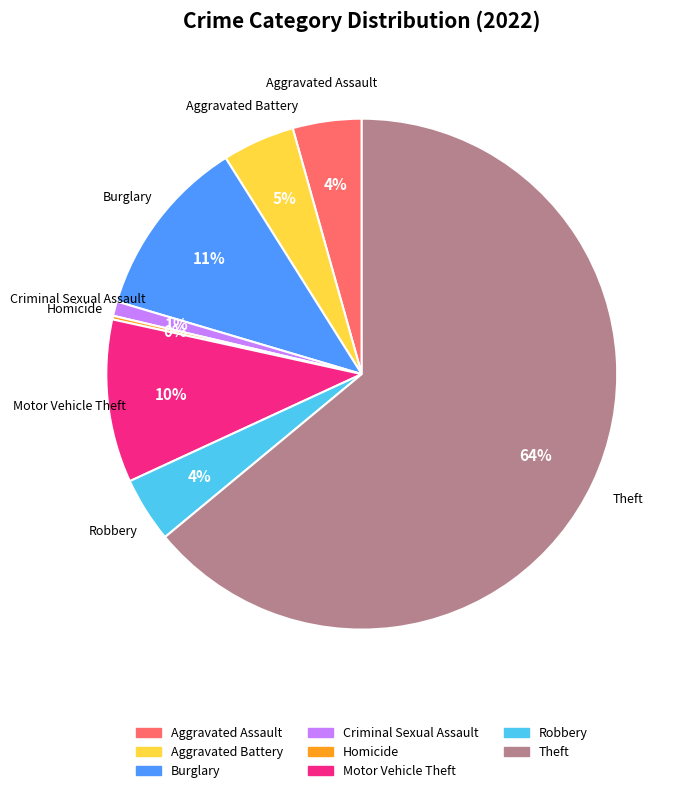

Is there any slice that represents more than half of the pie?

Yes